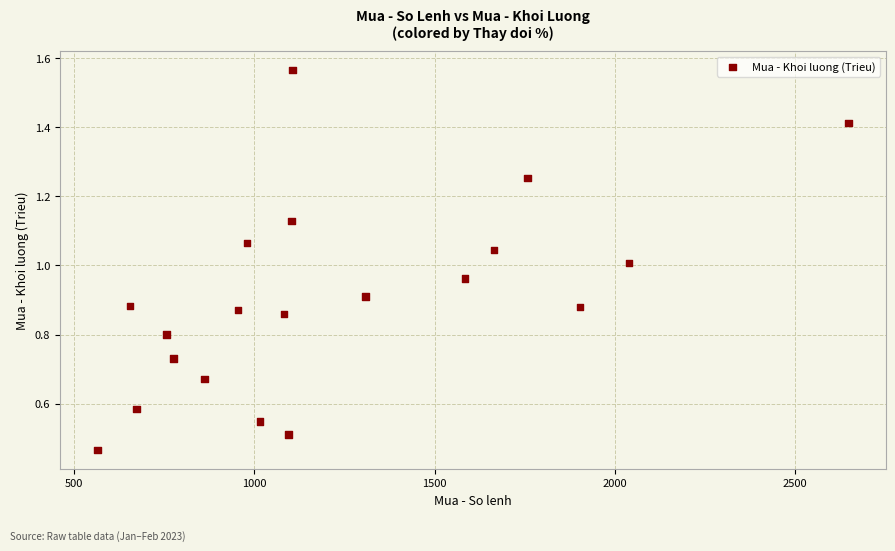

How many data points are displayed?

20